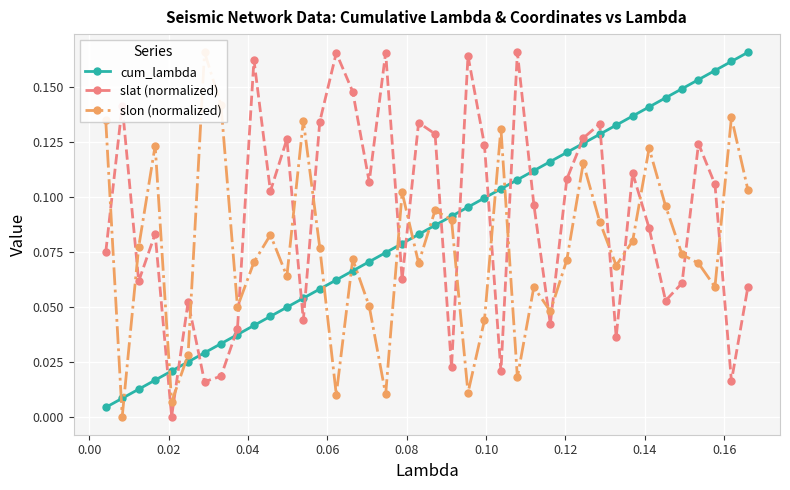

How many intersections are there between cum_lambda and slat (normalized)?

15